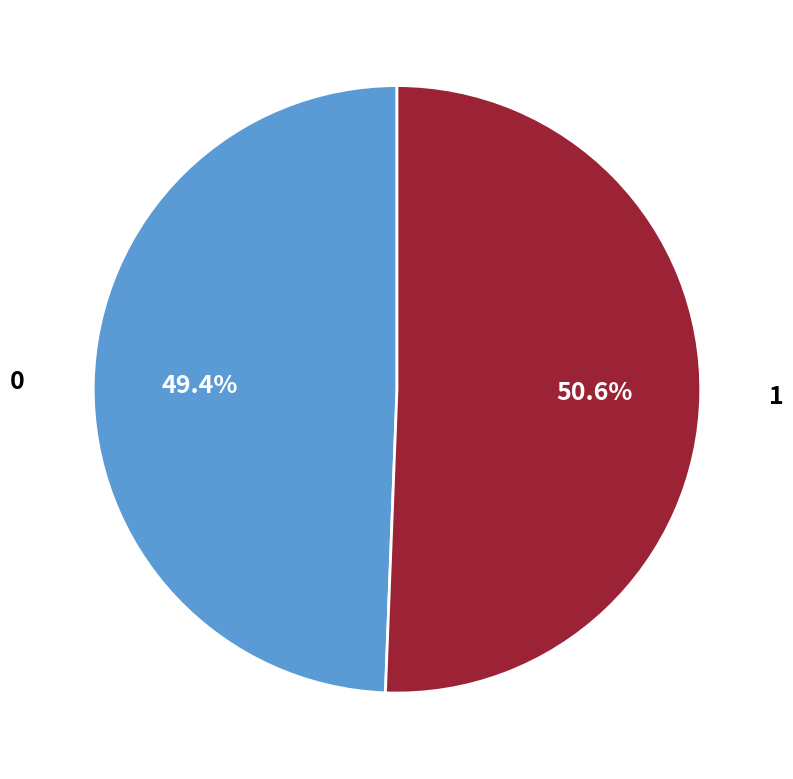

Combined, what portion of the pie is 1 and 0?

100.0%